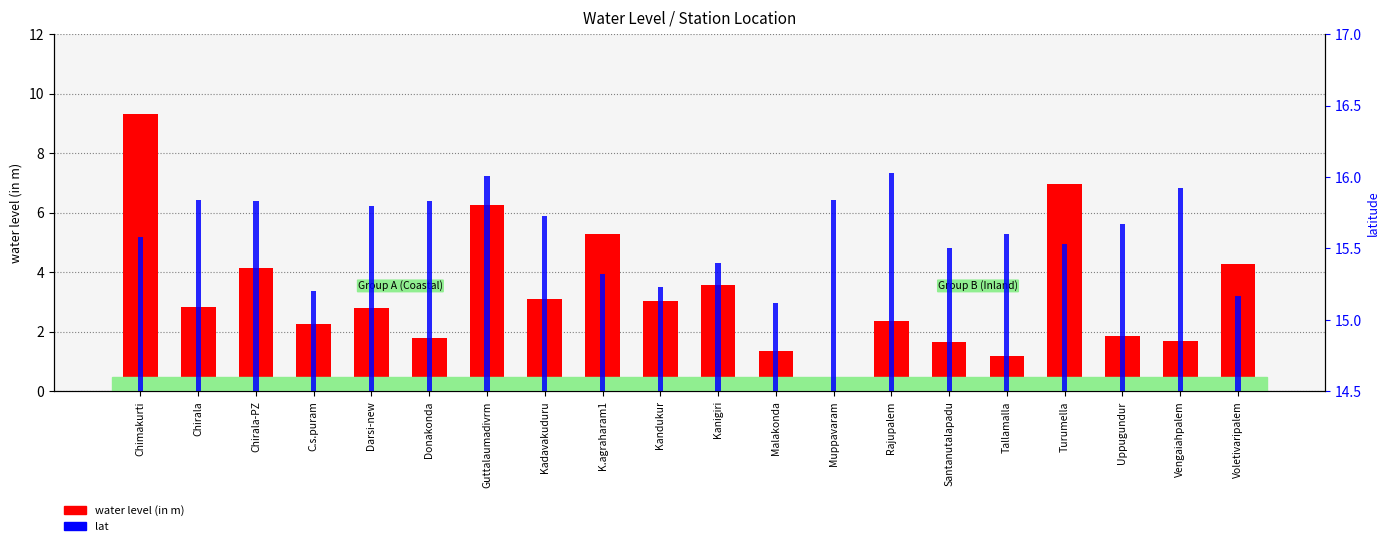

Which series has the largest total across all categories?

lat